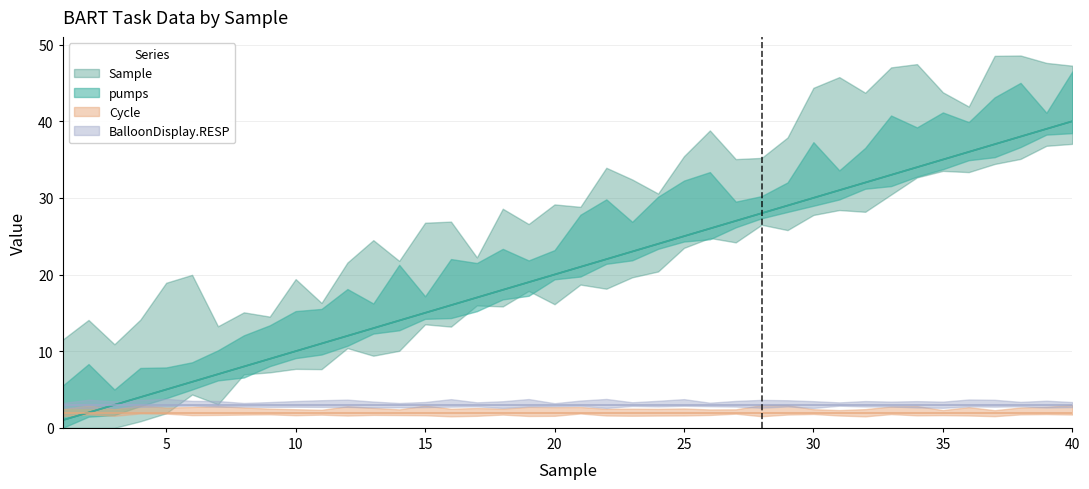

How many data points does each series have?

40